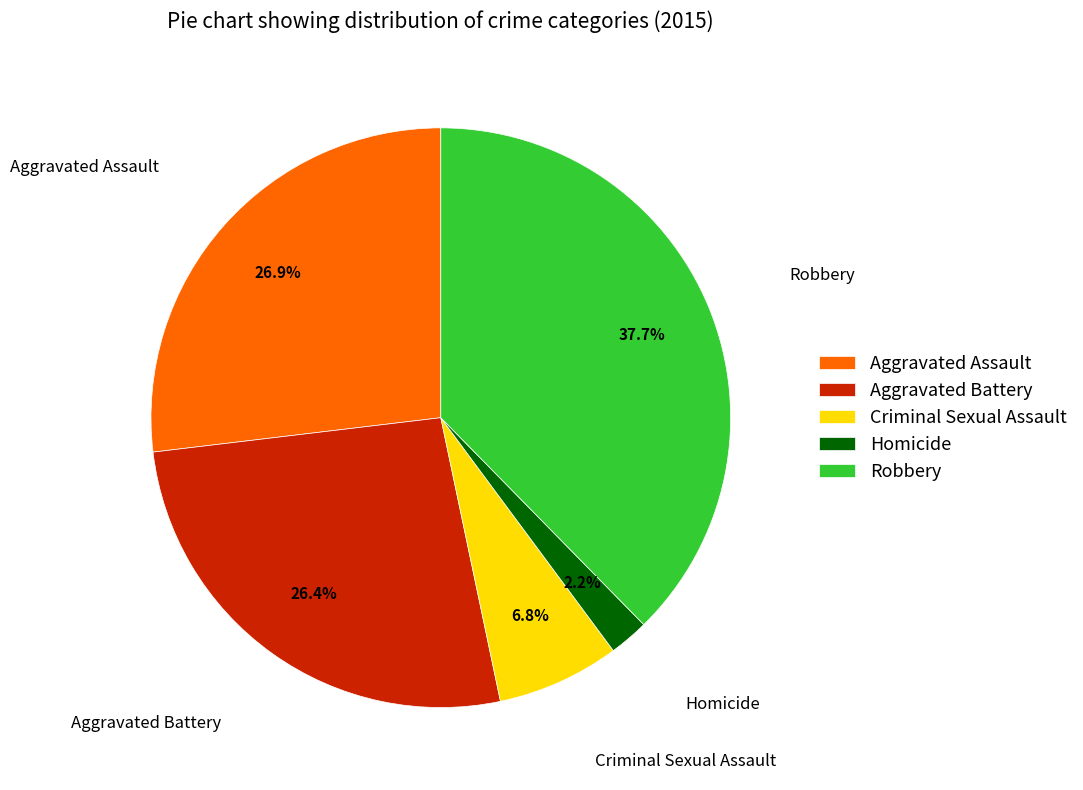

Approximately how many times larger is the value at Robbery compared to Homicide?

17.1